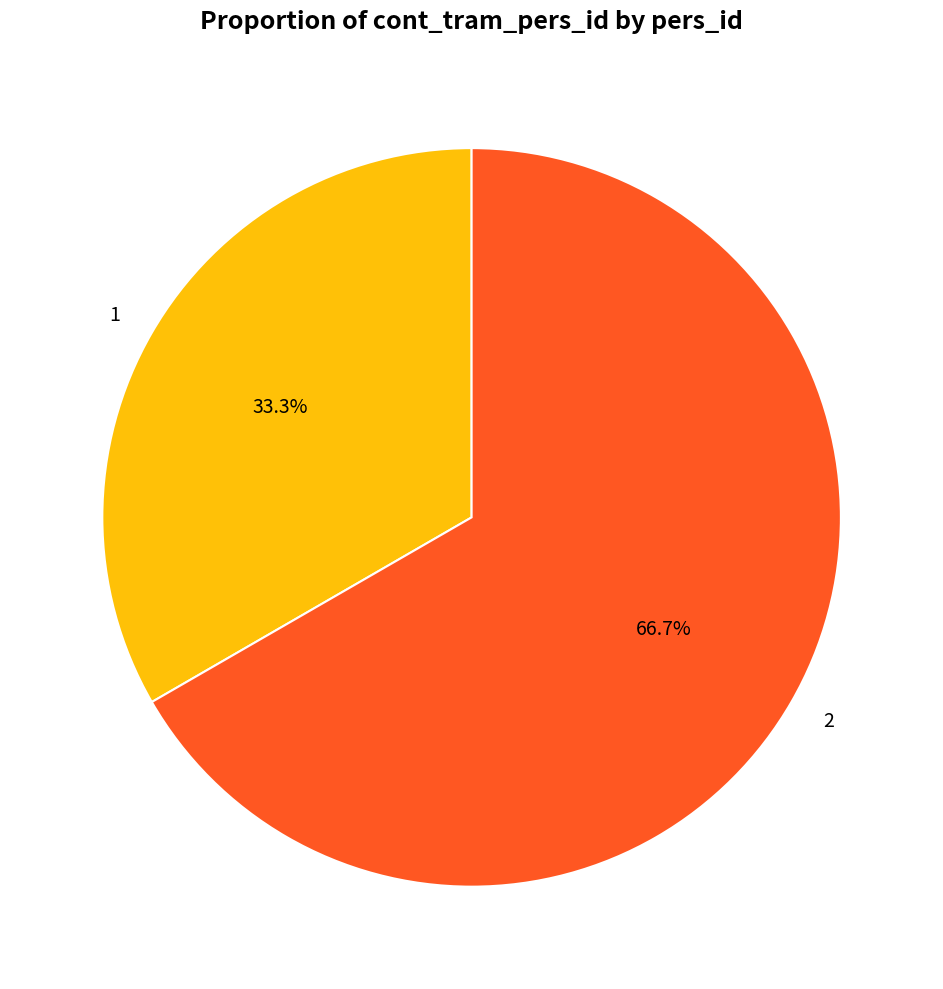

What is the smallest slice in the pie chart?

1